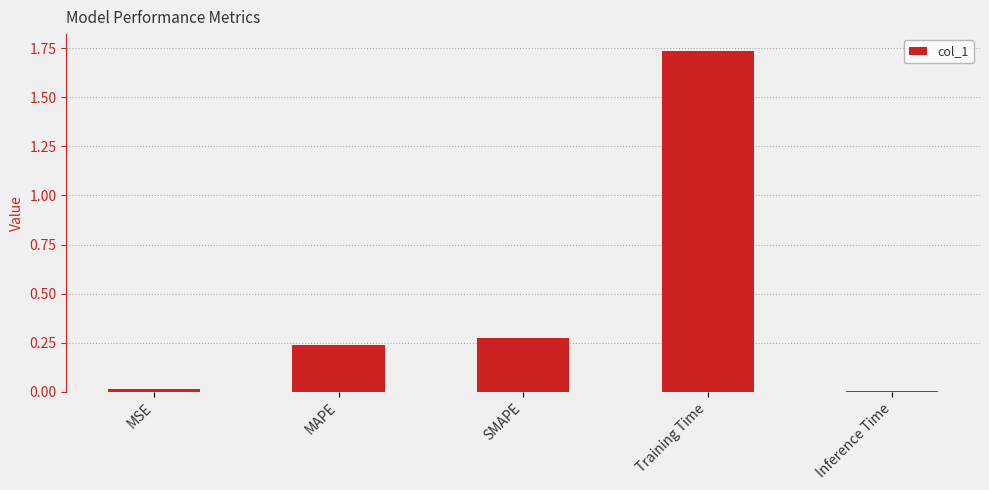

Which category has the highest value across all series?

Training Time